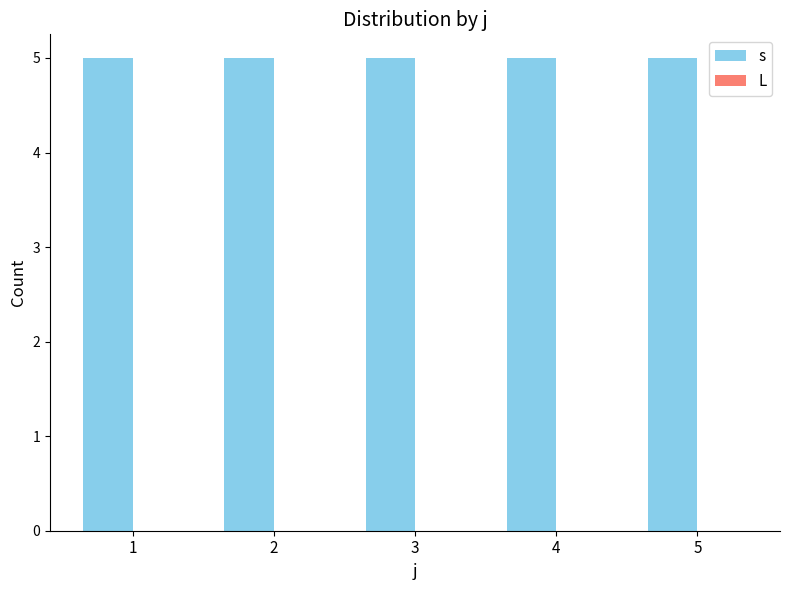

Which series has the largest total across all categories?

s